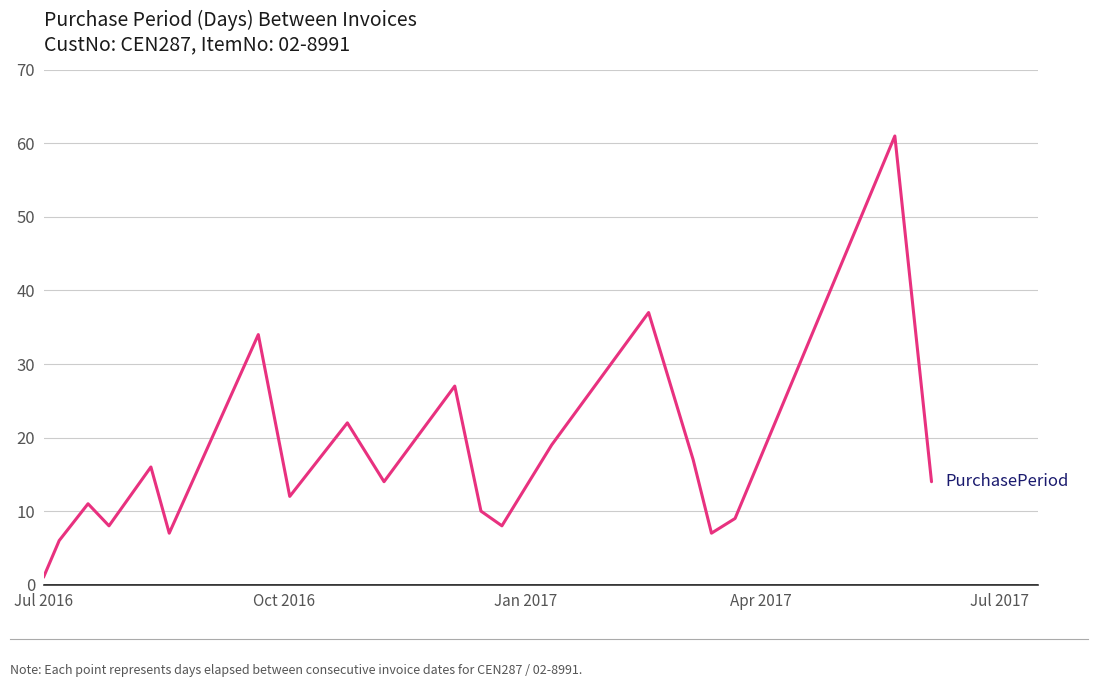

What is the difference between the maximum and minimum values?

60